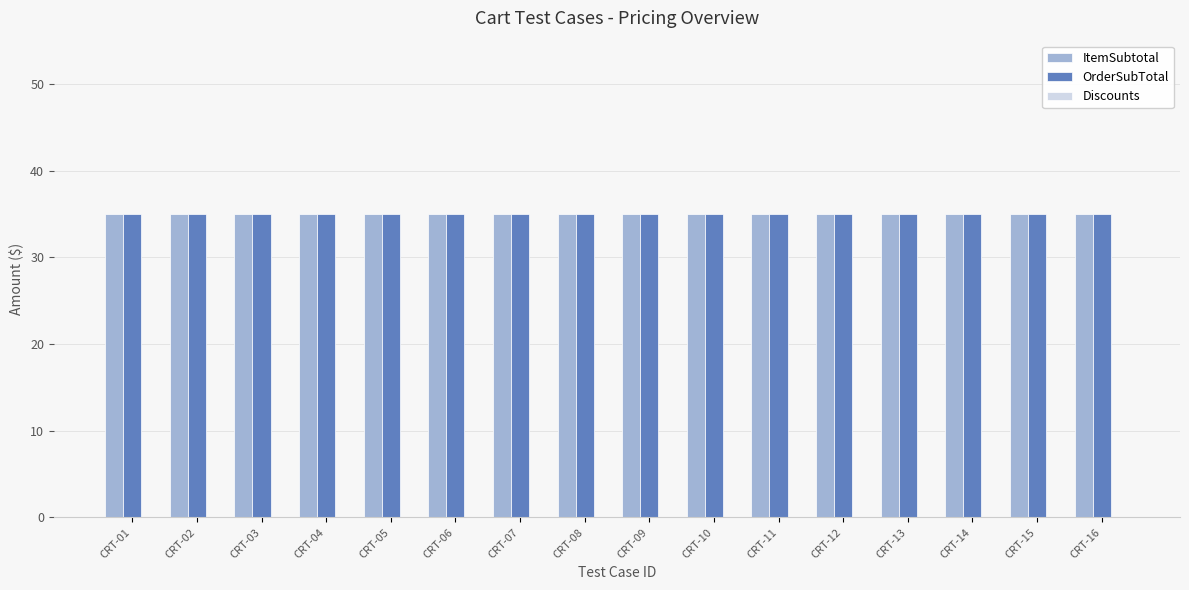

What is the difference between the highest and lowest values at CRT-16?

35